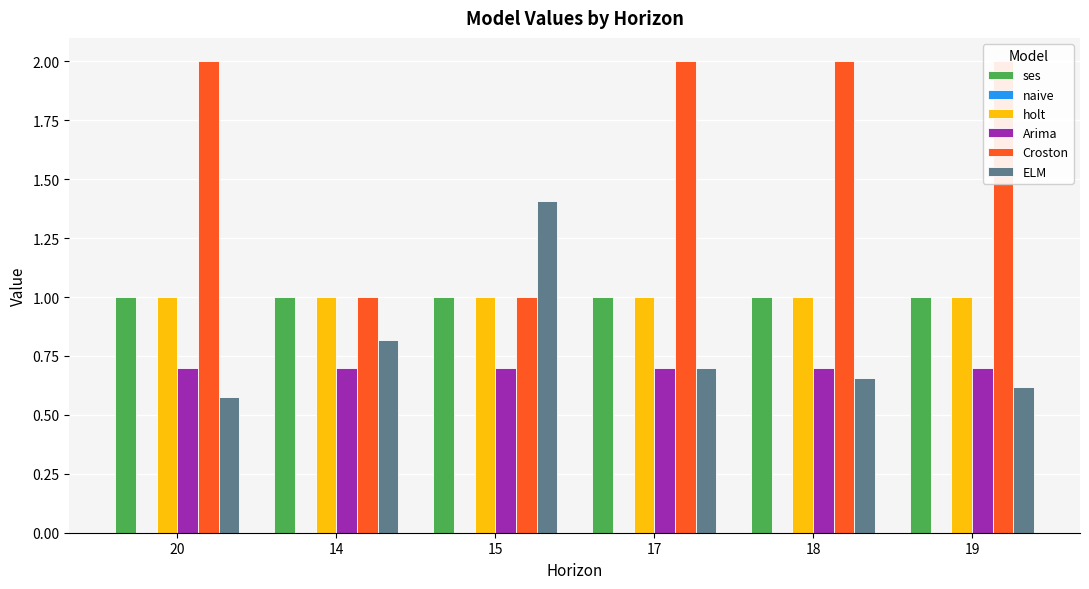

The value of Arima at 20 is 0.2. True or false?

False